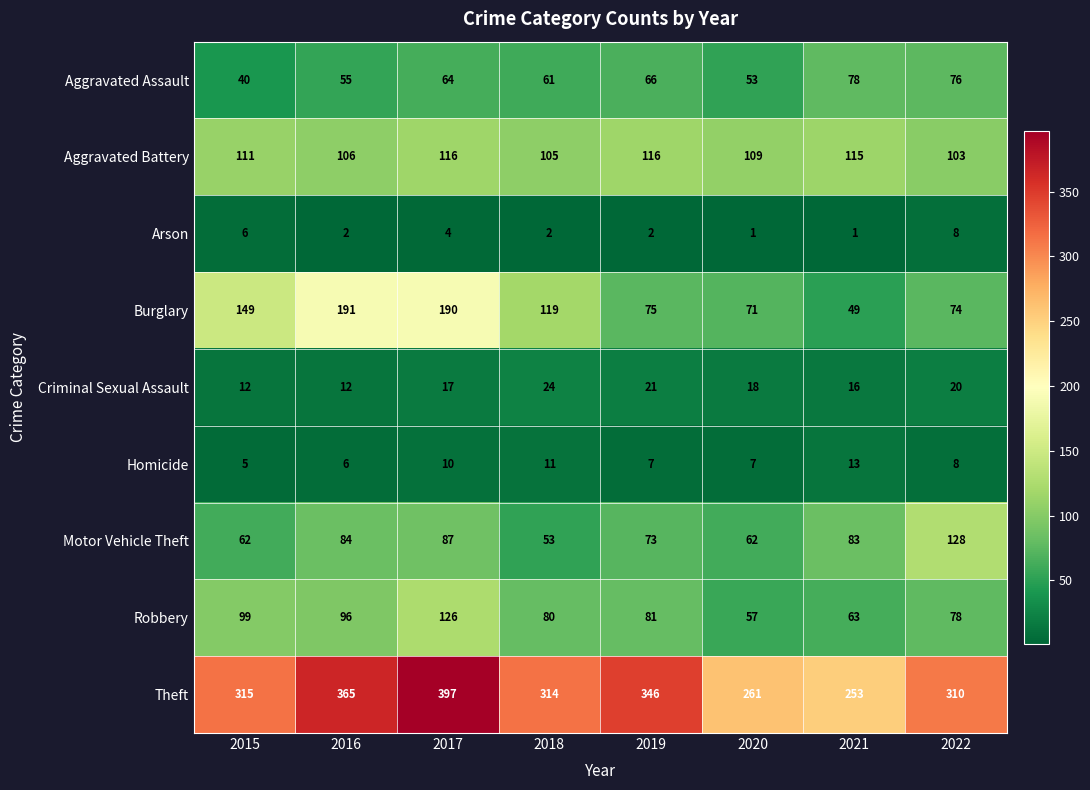

Is it true that Aggravated Assault equals 55 at 2016?

True